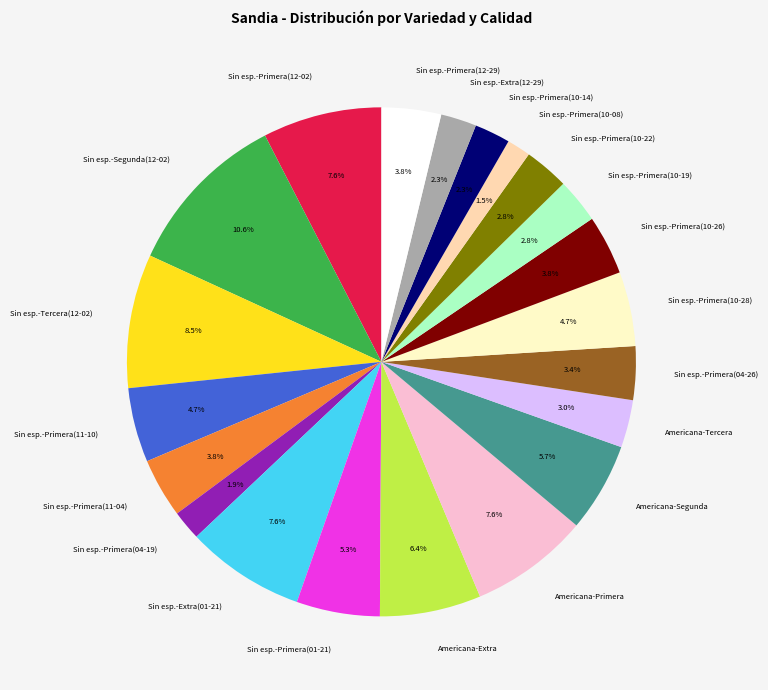

Which slice is the largest?

Sin esp.-Segunda(12-02)